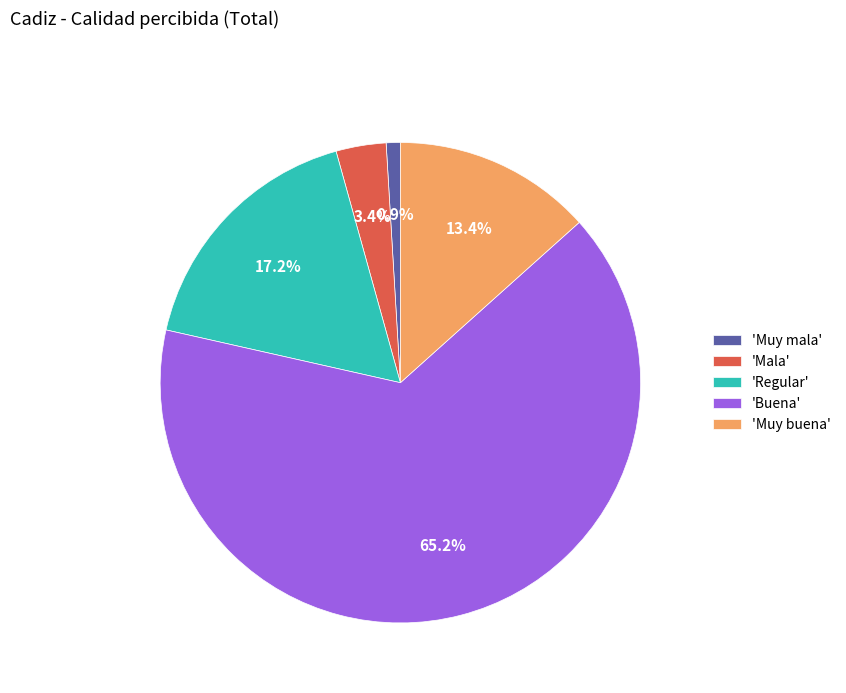

Which has a higher value, 'Muy mala' or 'Muy buena'?

'Muy buena'